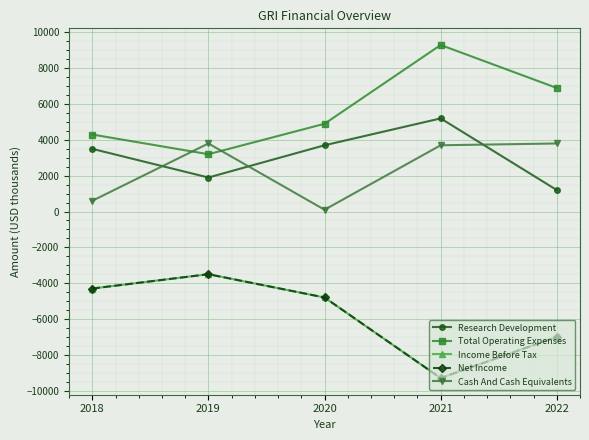

Does the chart have visible grid lines?

Yes